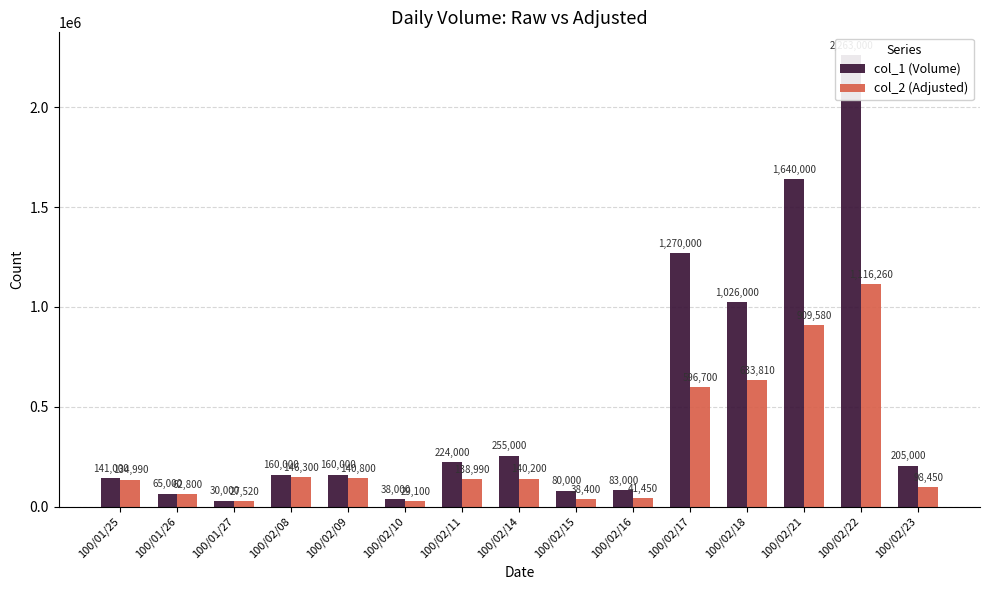

Does the chart contain any negative values?

No